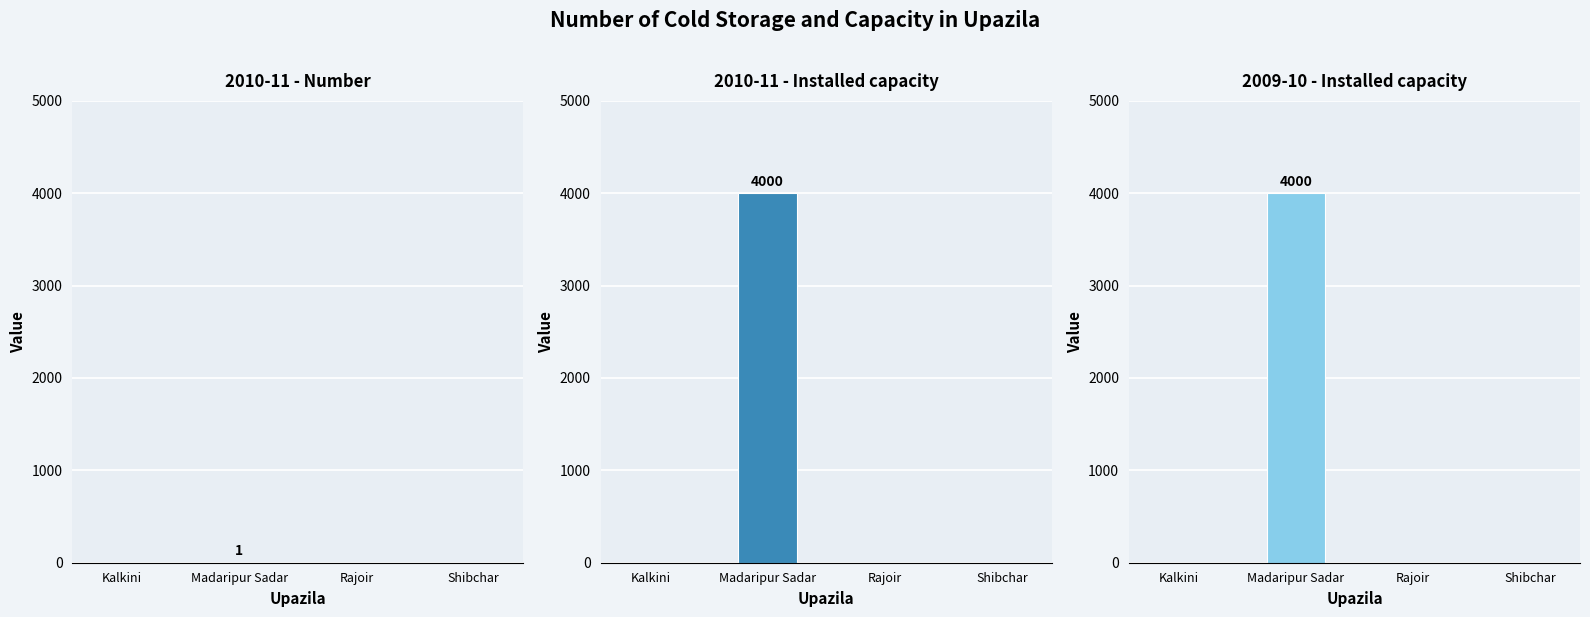

Where is 2009-10 - Installed capacity nearest to the value 2000?

Kalkini